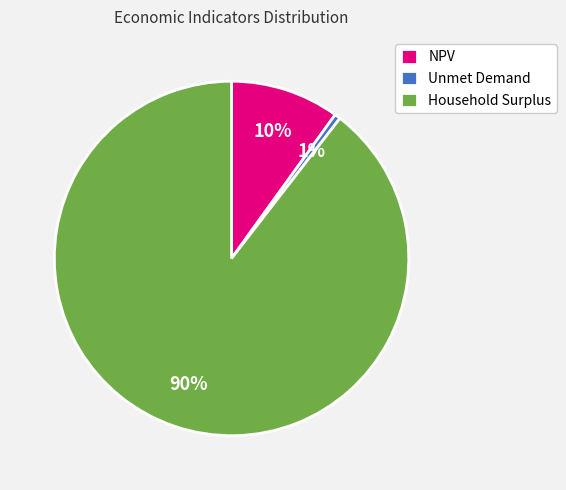

Does NPV represent more than half of the total?

No